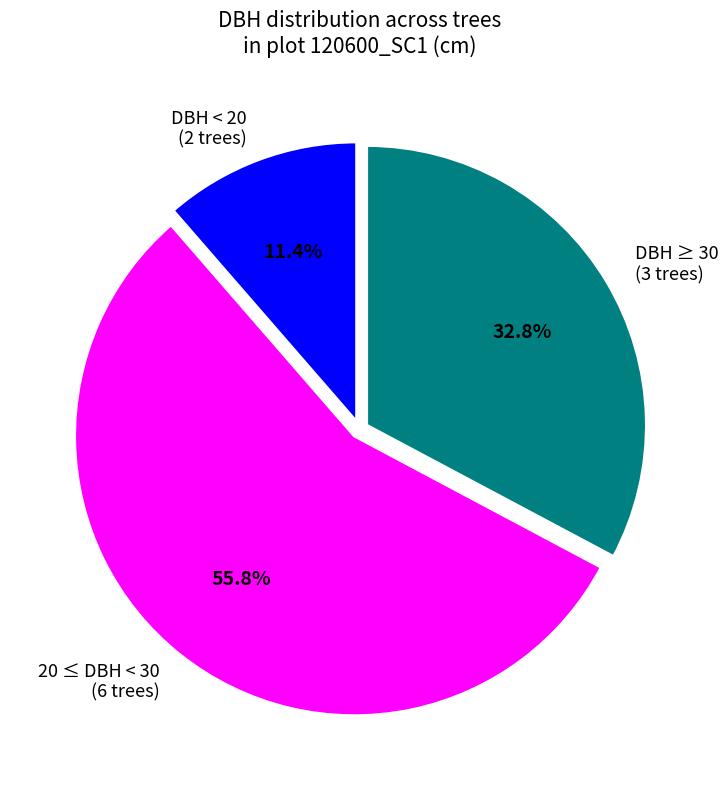

Does any single category account for the majority?

Yes